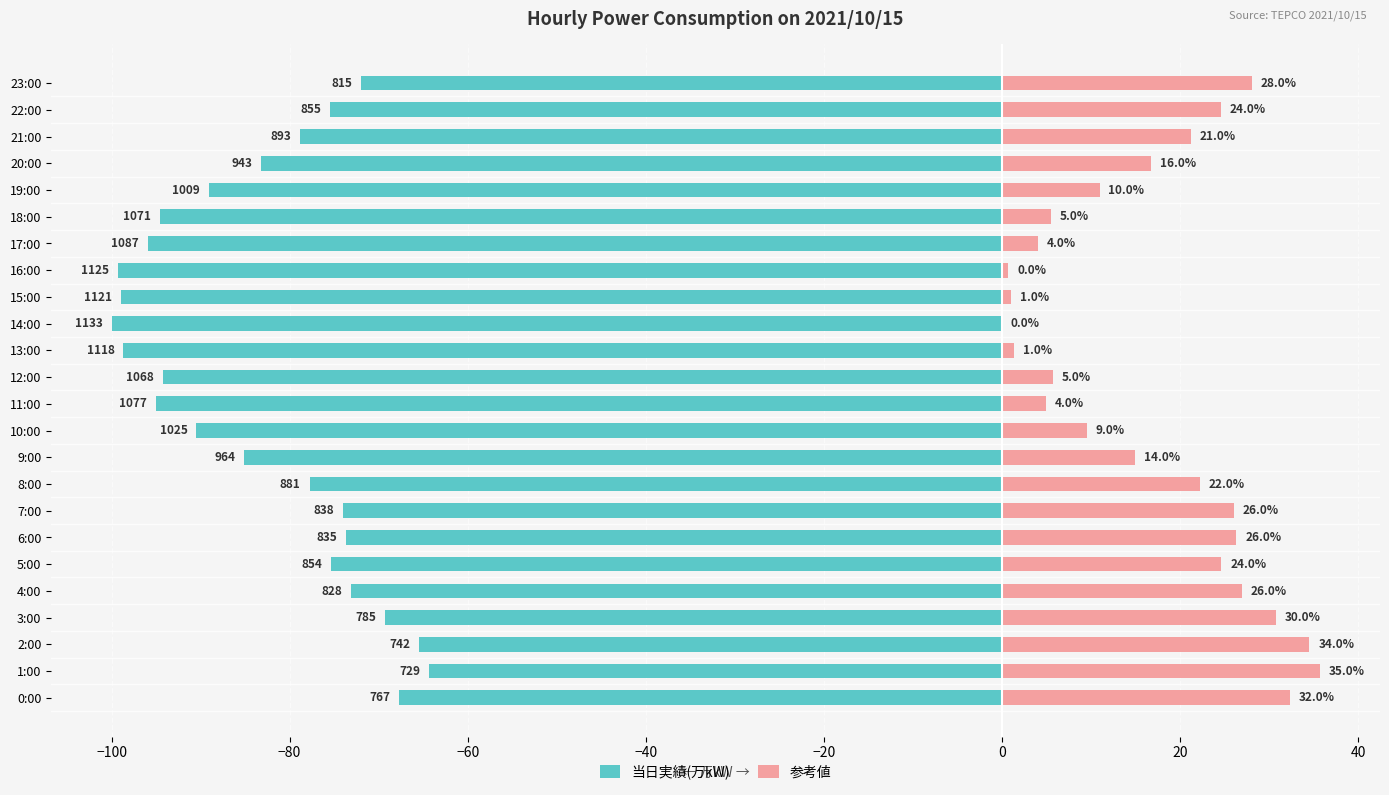

Does the chart contain any negative values?

Yes